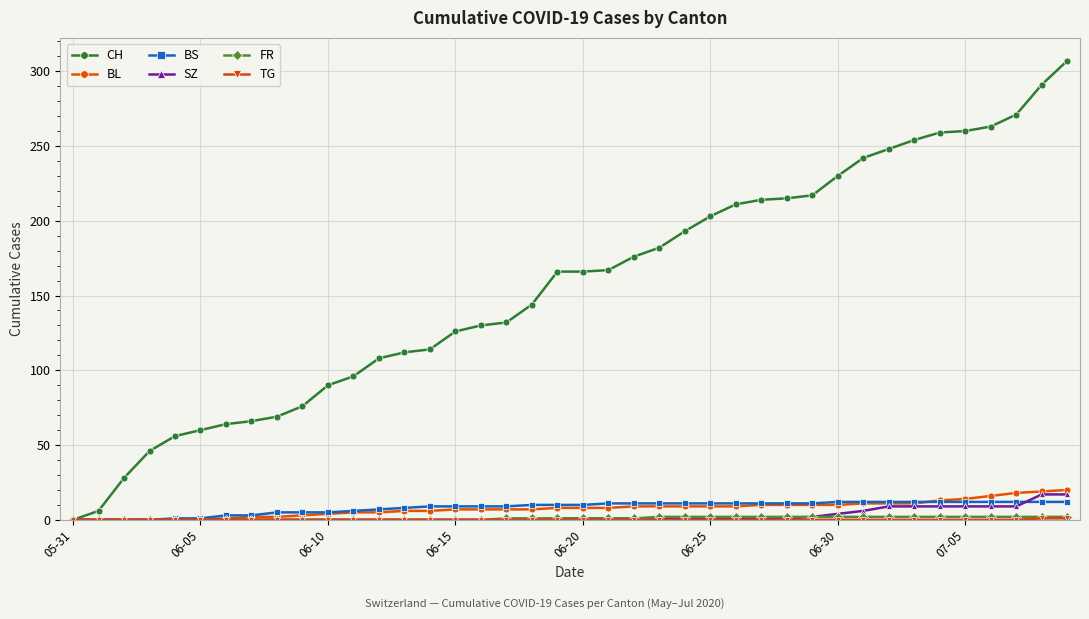

Which series has the widest spread of values?

CH